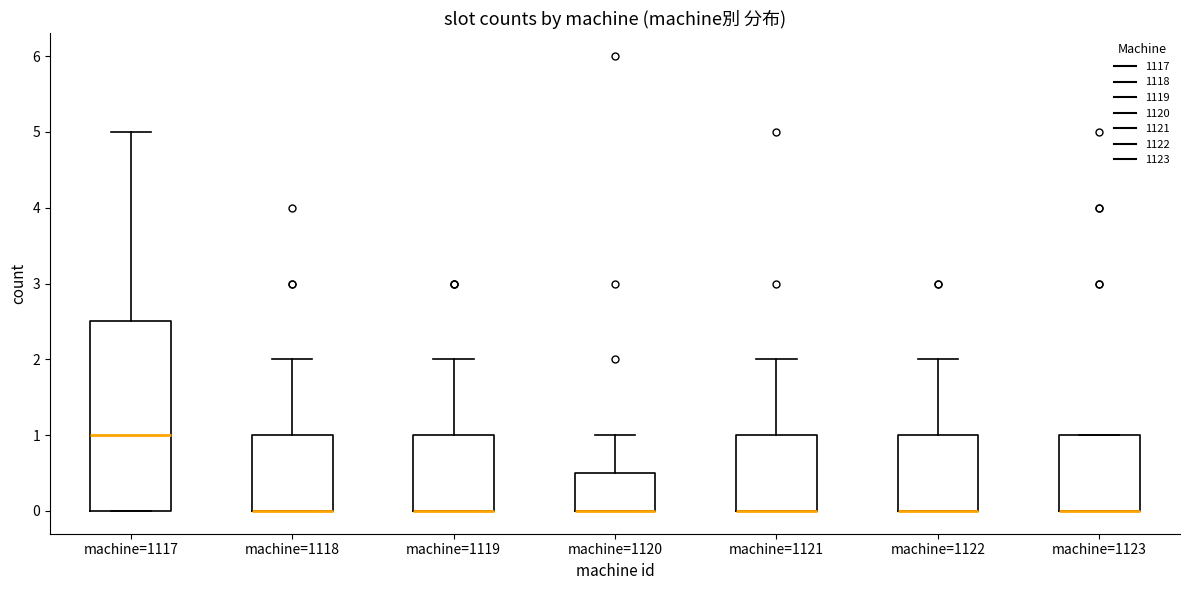

Reading left to right, read every box against the y-axis: the position of its median line, the range the box covers, and the ends of its whiskers. The values are not printed on the chart, so give them approximately, as read against the axis.

machine=1117: median 1.0, box 0.0 to 2.5, whiskers 0.0 to 5.0
machine=1118: median 0.0 (drawn on the box's lower edge), box 0.0 to 1.0, whiskers 0.0 to 2.0
machine=1119: median 0.0 (drawn on the box's lower edge), box 0.0 to 1.0, whiskers 0.0 to 2.0
machine=1120: median 0.0 (drawn on the box's lower edge), box 0.0 to 0.5, whiskers 0.0 to 1.0
machine=1121: median 0.0 (drawn on the box's lower edge), box 0.0 to 1.0, whiskers 0.0 to 2.0
machine=1122: median 0.0 (drawn on the box's lower edge), box 0.0 to 1.0, whiskers 0.0 to 2.0
machine=1123: median 0.0 (drawn on the box's lower edge), box 0.0 to 1.0, whiskers 0.0 to 1.0